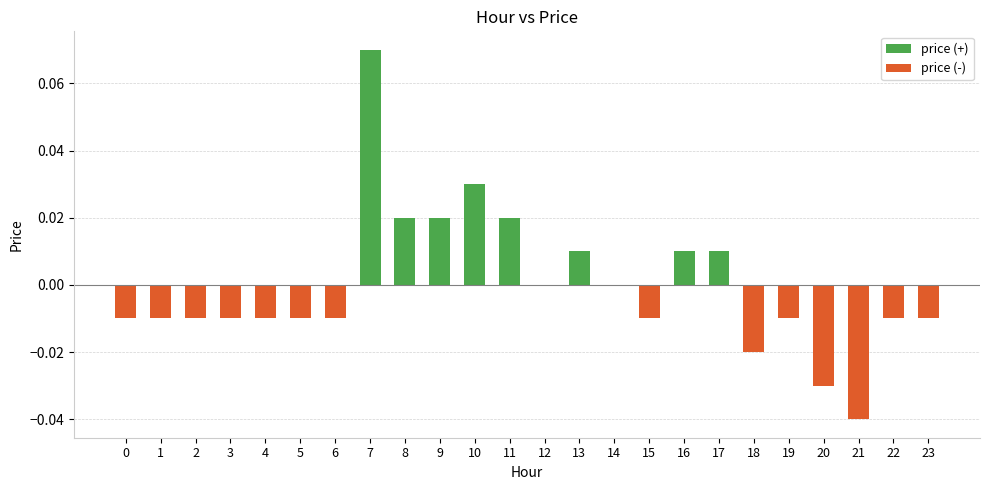

Which label corresponds to the largest value in the chart?

7